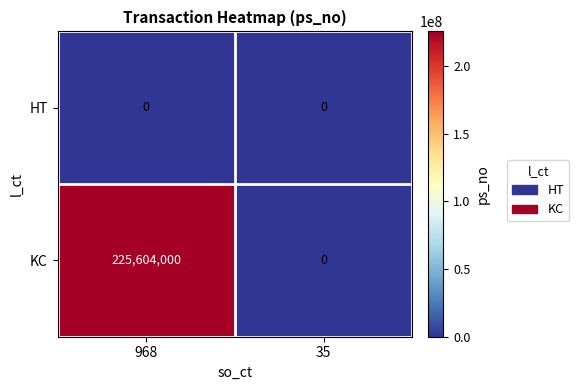

What is the sum of the KC values at 968 and 35?

225604000